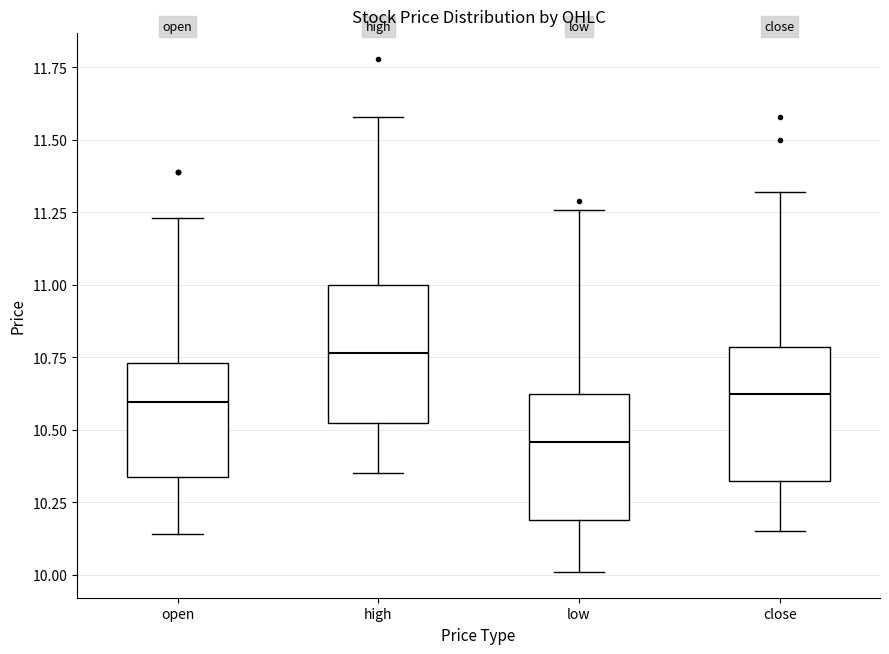

Reading left to right, transcribe this box plot: for each box, give where its median line is, the range the box spans, and where its two whiskers end, as read against the y-axis. The values are not printed on the chart, so give them approximately, as read against the axis.

open: median 10.60, box 10.35 to 10.75, whiskers 10.15 to 11.25
high: median 10.75, box 10.55 to 11.00, whiskers 10.35 to 11.60
low: median 10.45, box 10.20 to 10.65, whiskers 10.00 to 11.25
close: median 10.65, box 10.35 to 10.80, whiskers 10.15 to 11.30